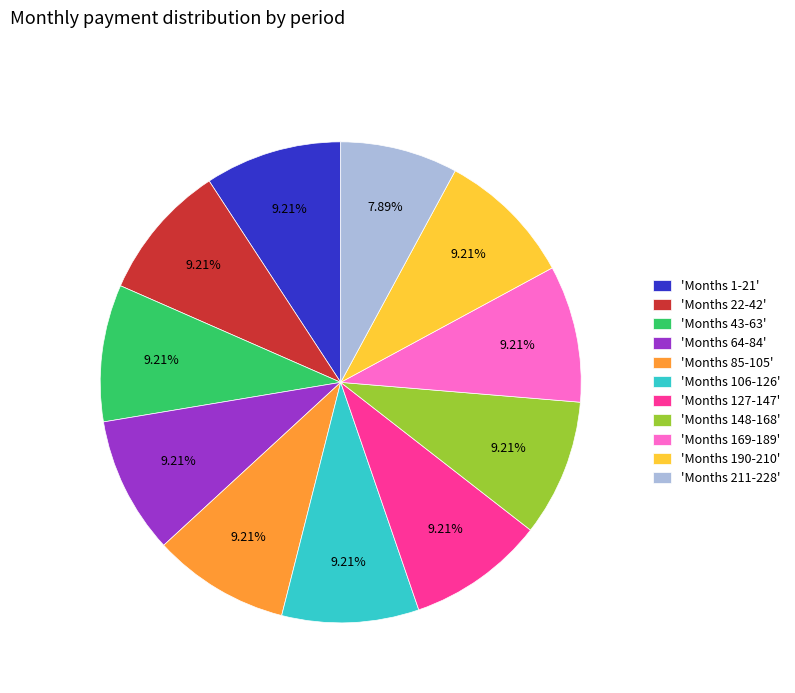

How many slices are in this pie chart?

11